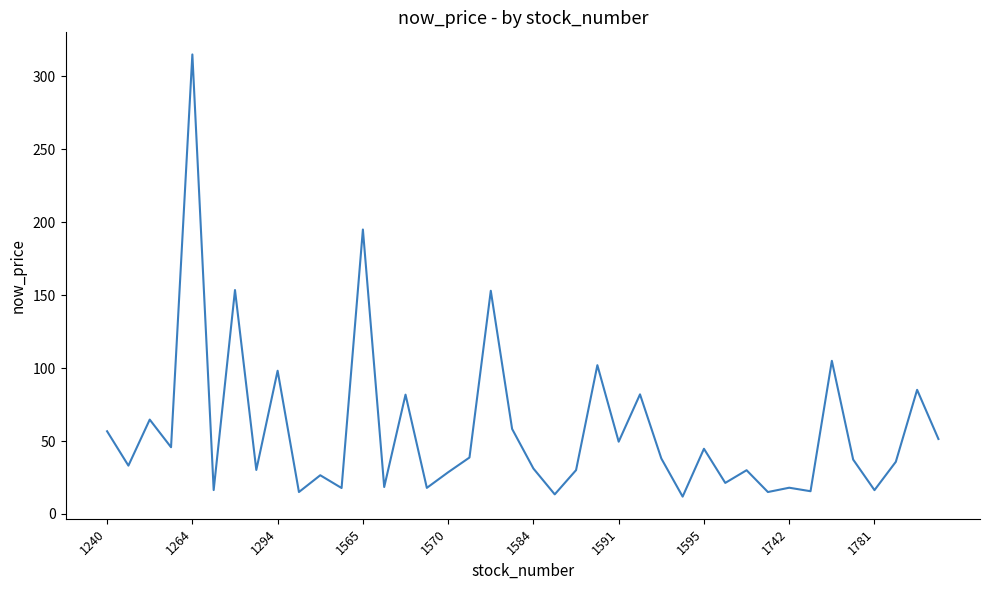

What is the difference between the maximum and minimum values?

303.1